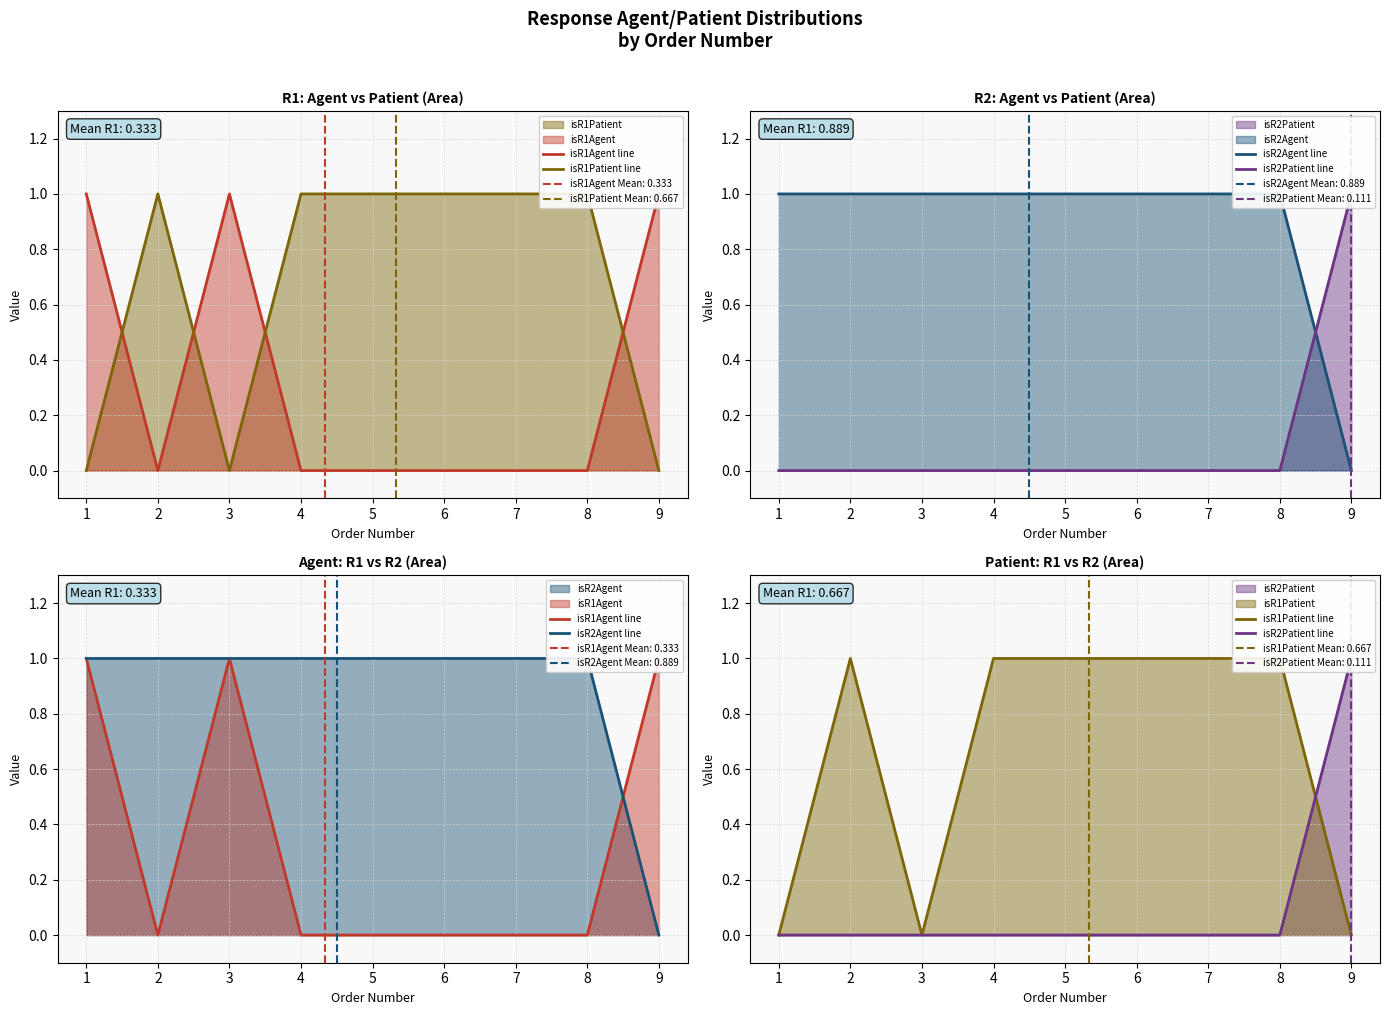

Rank the series at 6 from lowest to highest value.

isR1Agent line, isR2Patient line, isR1Patient line, isR2Agent line